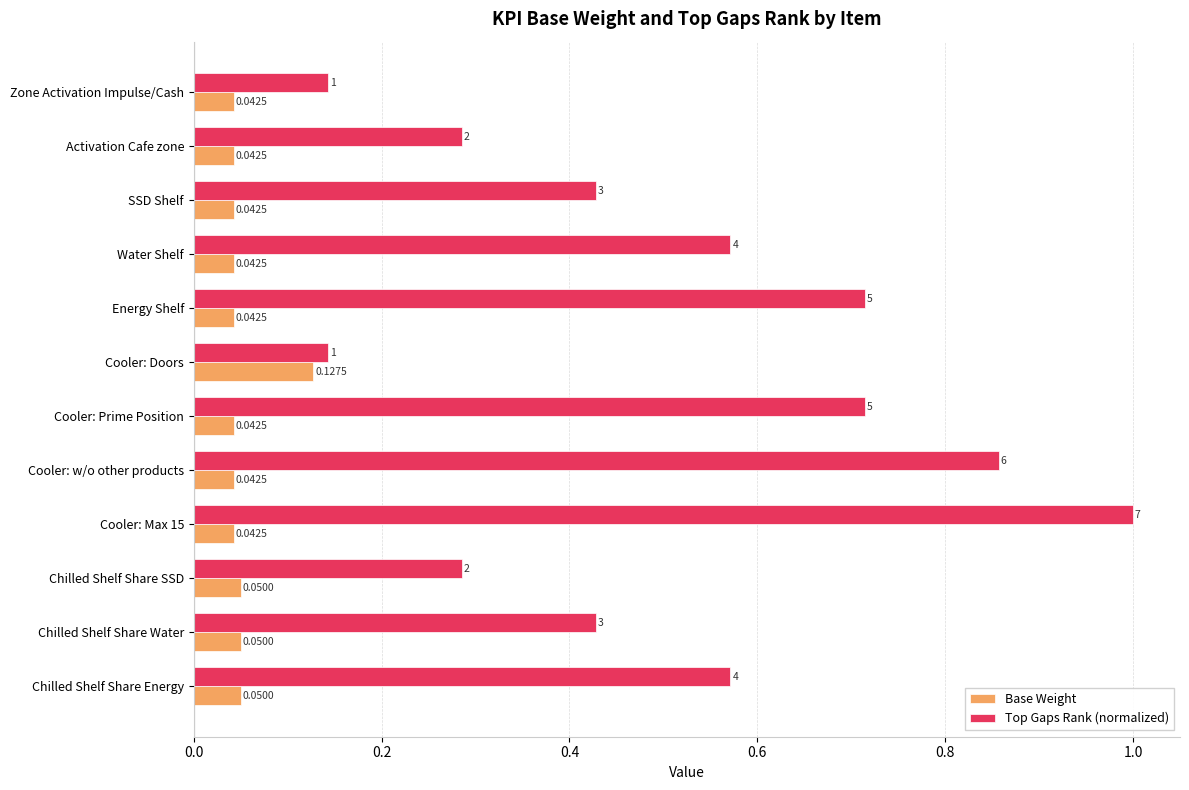

Rank the series at Cooler: w/o other products from lowest to highest value.

Base Weight, Top Gaps Rank (normalized)